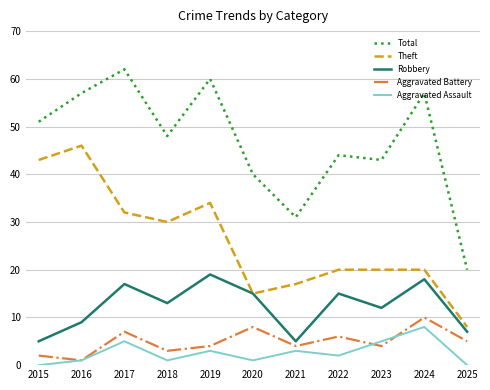

Count the Aggravated Battery values in the range 3 to 7.

7